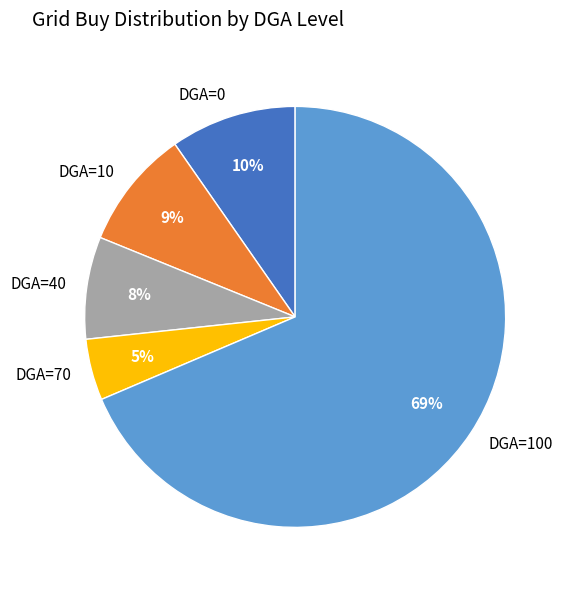

Rank the categories by value from highest to lowest.

DGA=100, DGA=0, DGA=10, DGA=40, DGA=70